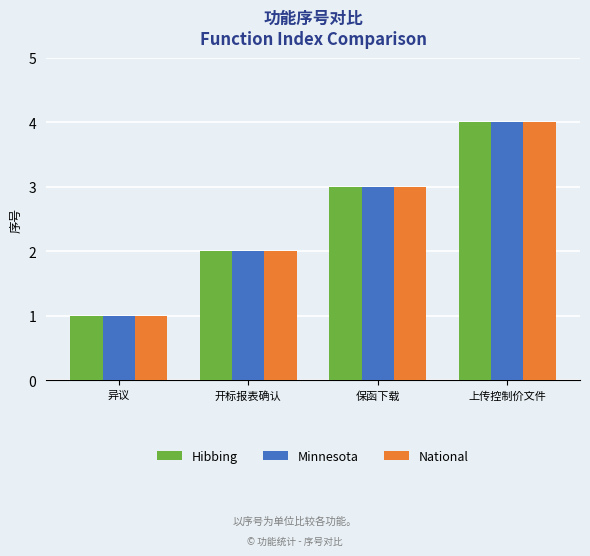

What is the difference between the maximum and second lowest values in the National series?

2